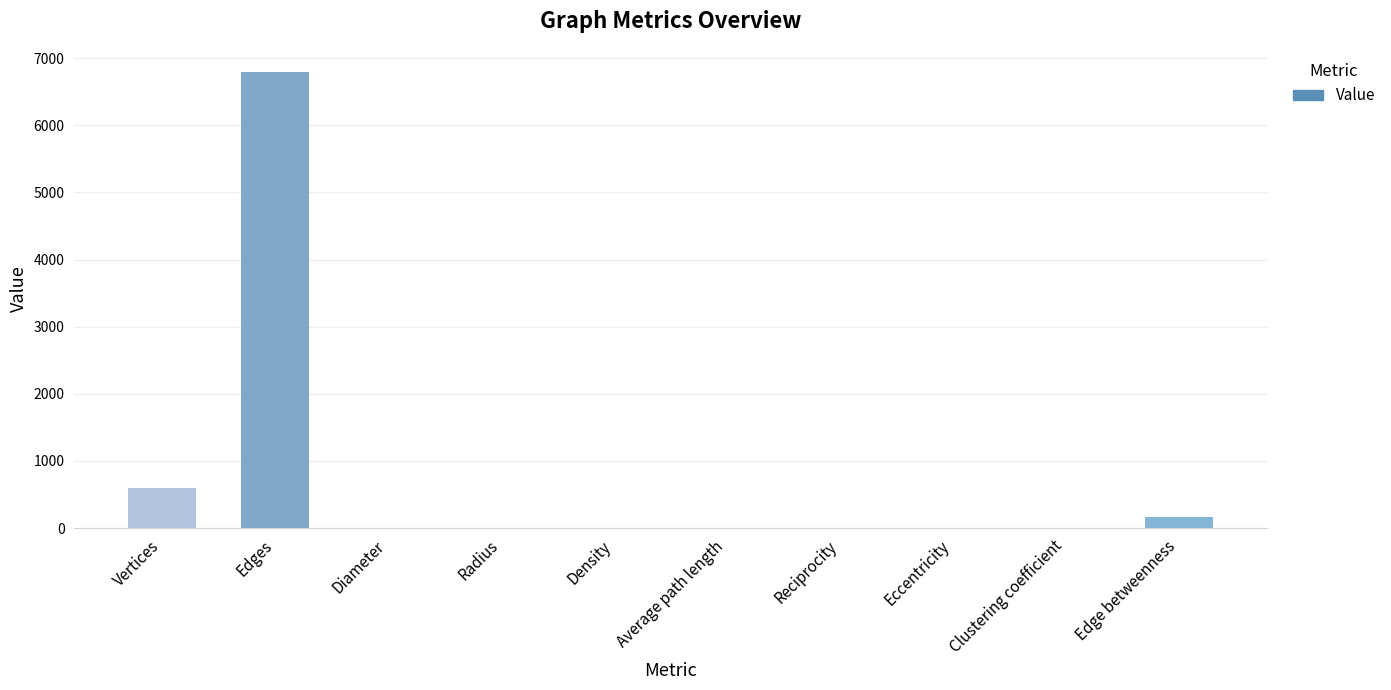

What is the sum of all values?

7576.0